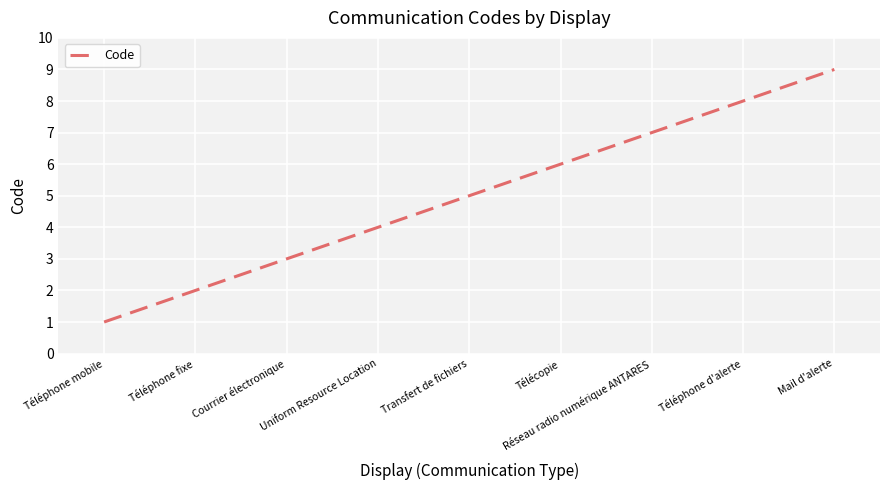

Reading left to right, list all the values displayed in this chart.

Téléphone mobile=1	Téléphone fixe=2	Courrier électronique=3	Uniform Resource Location=4	Transfert de fichiers=5	Télécopie=6	Réseau radio numérique ANTARES=7	Téléphone d'alerte=8	Mail d'alerte=9